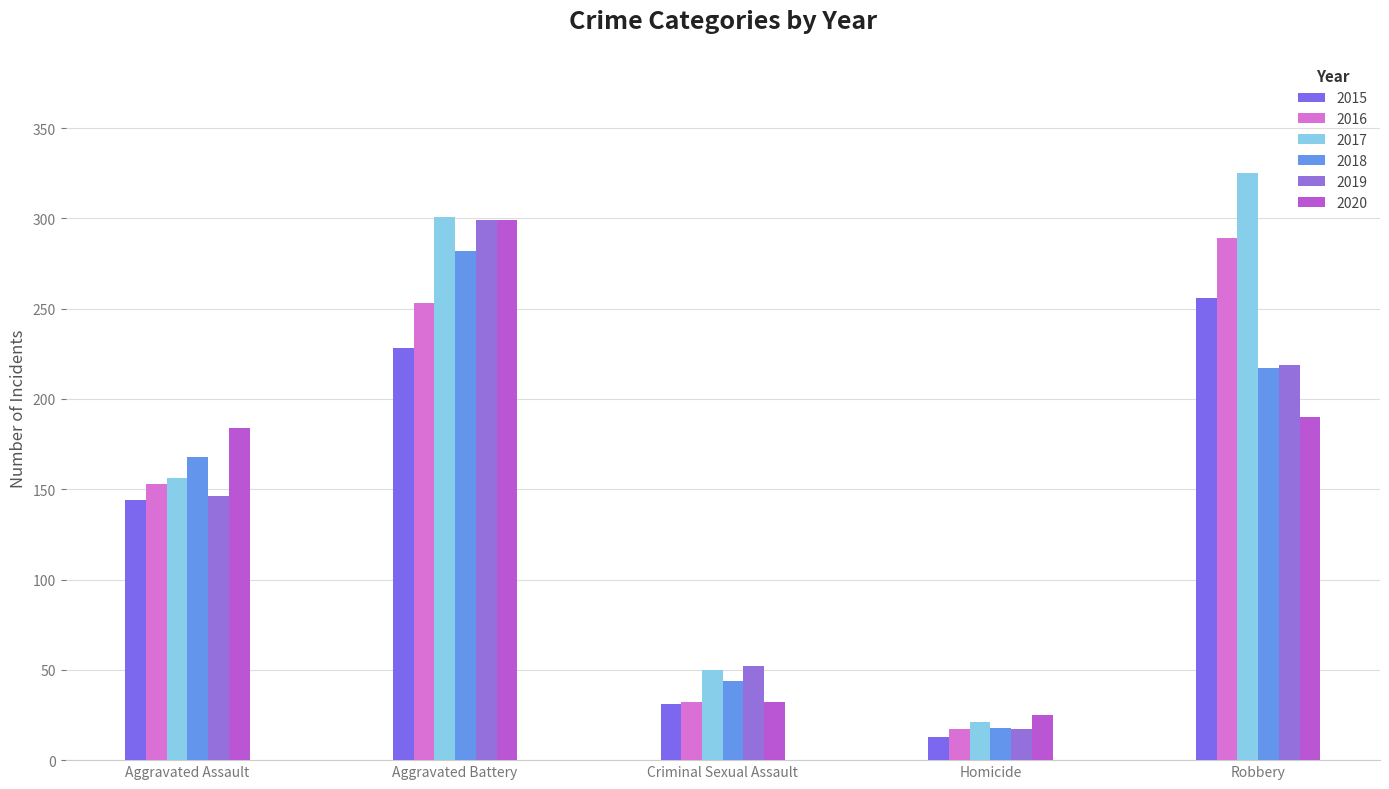

How many bars are there in total?

30